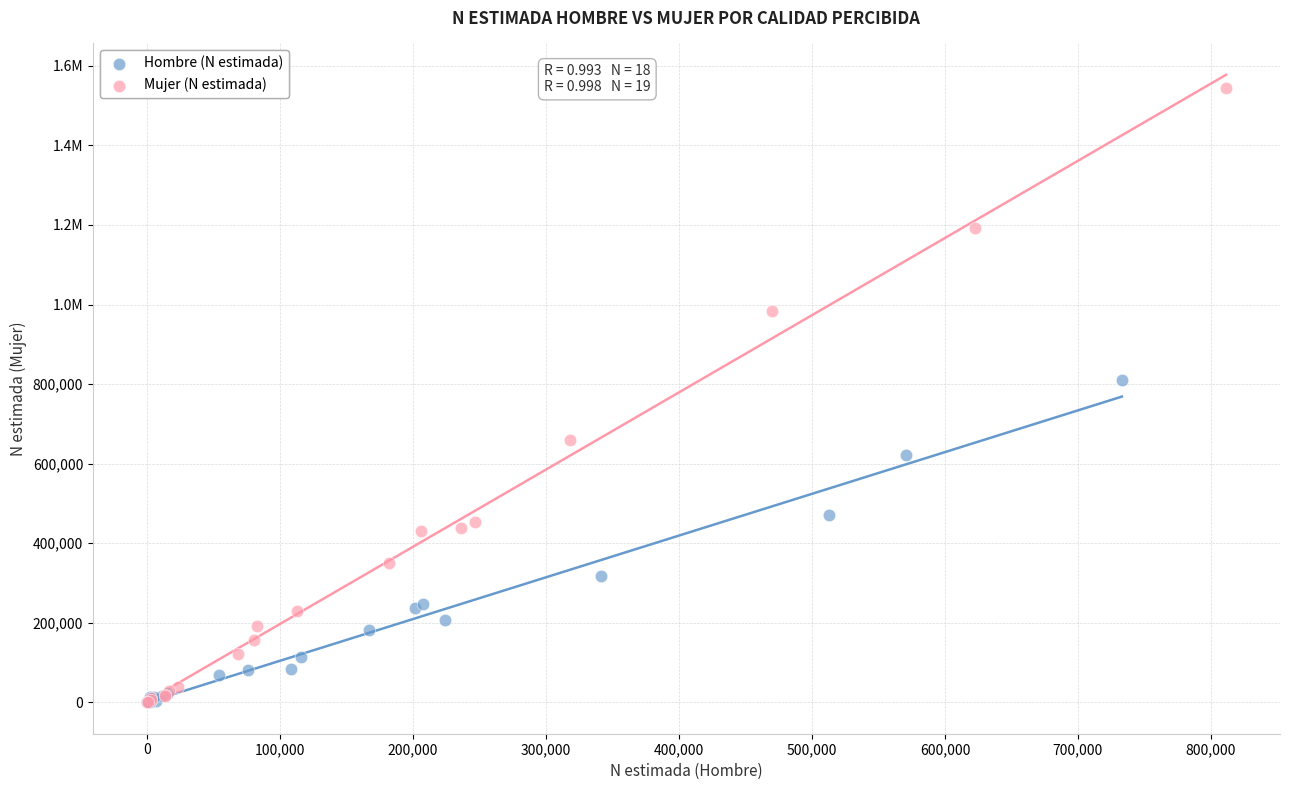

What are all the series names shown in the legend?

Hombre (N estimada), Mujer (N estimada)